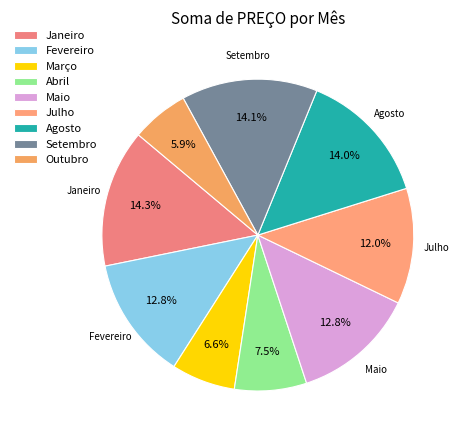

To the nearest percent, what is the average slice percentage?

11%